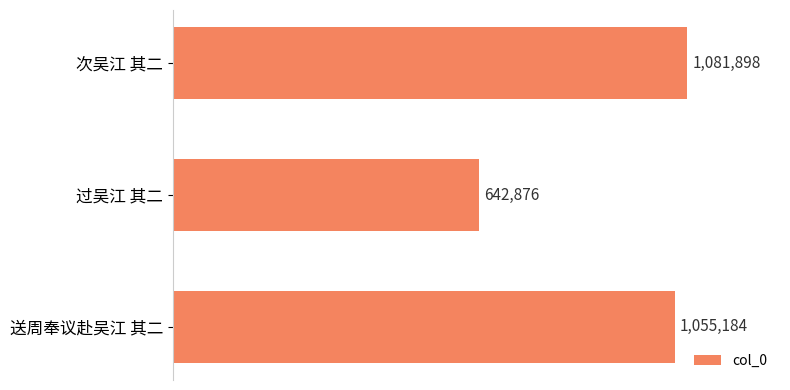

List the labels in order of value, smallest first.

过吴江 其二, 送周奉议赴吴江 其二, 次吴江 其二